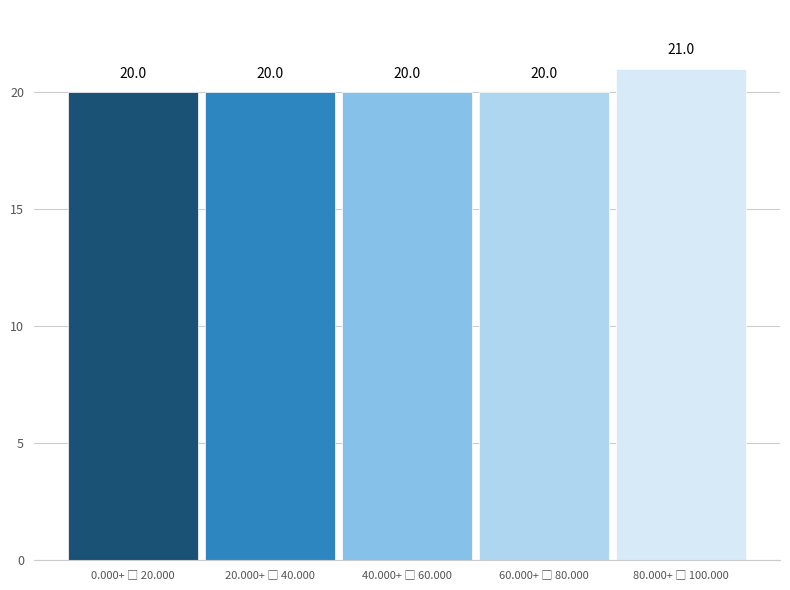

Reading right to left, what are all the values shown in this chart?

21	20	20	20	20